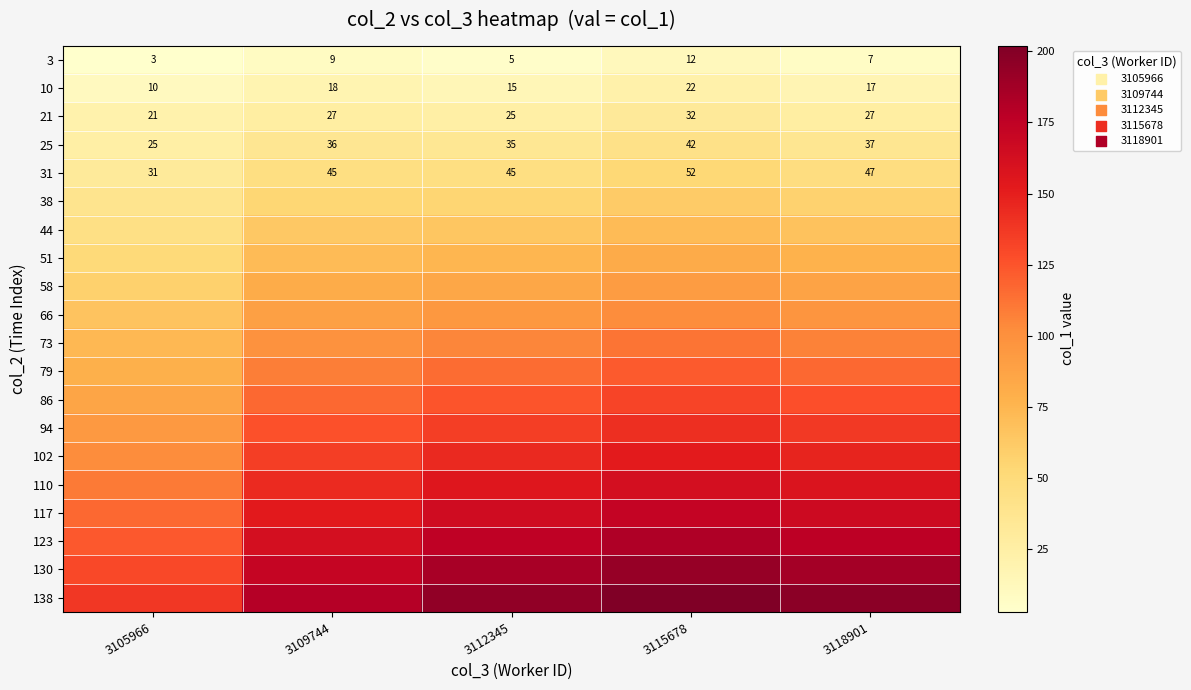

What is the sum of the 31 values at 3112345 and 3105966?

76